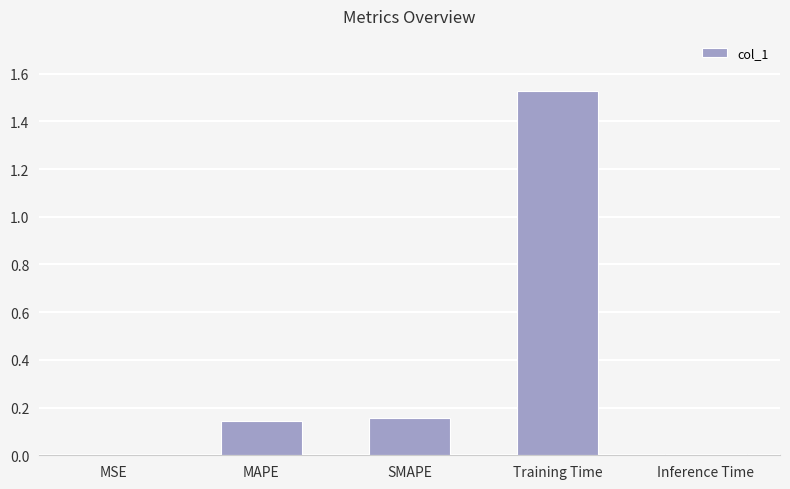

Is it true that the value at MAPE is 0.2?

False